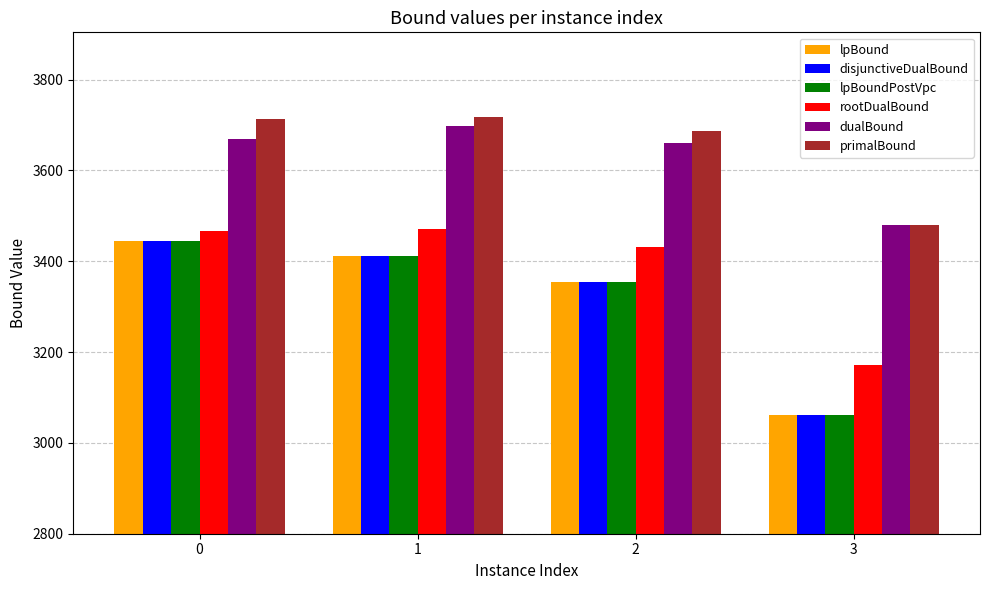

How many values in the primalBound series are below 3712?

2